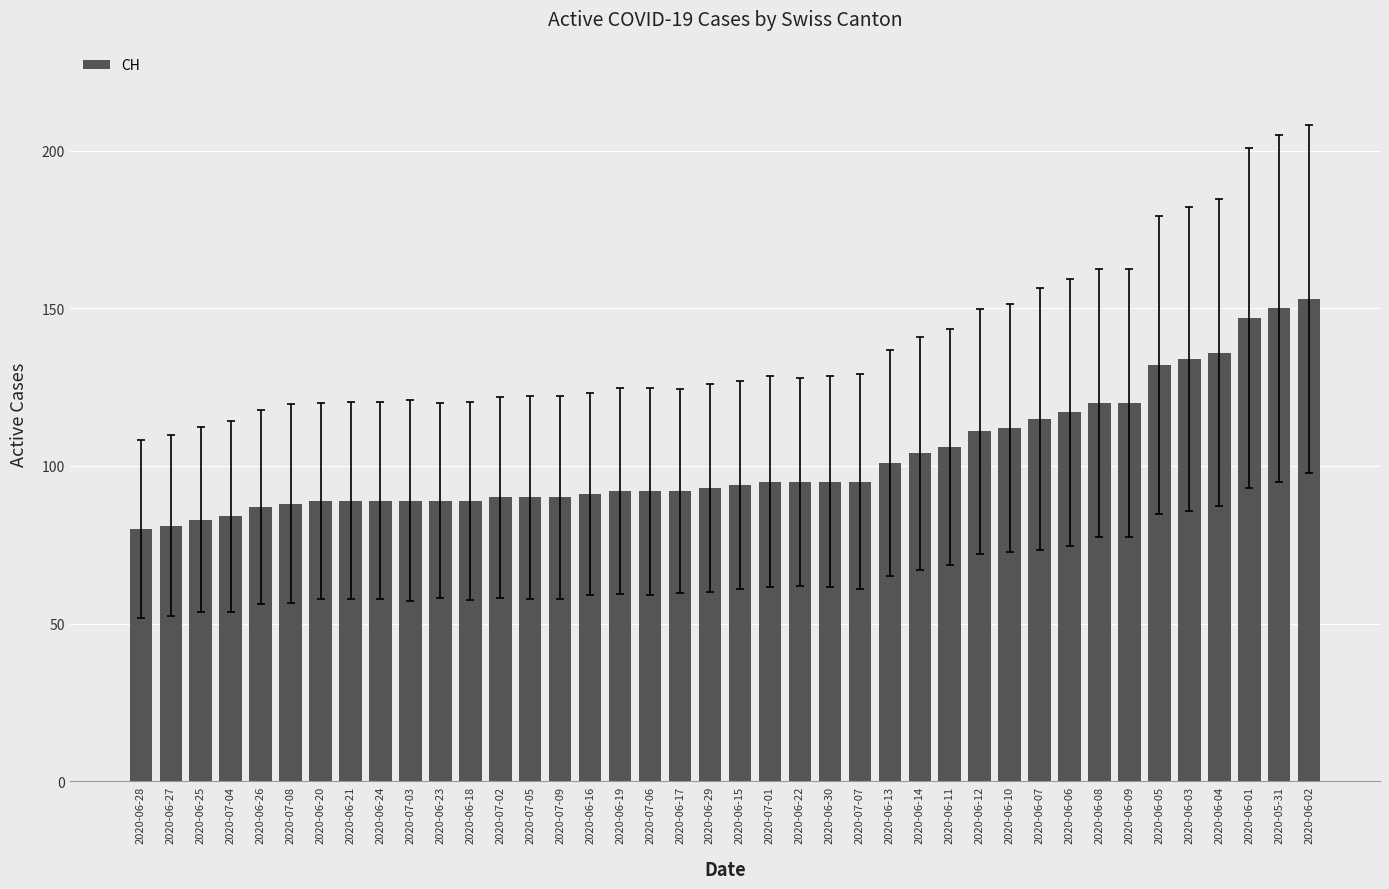

How many bars are there in total?

40